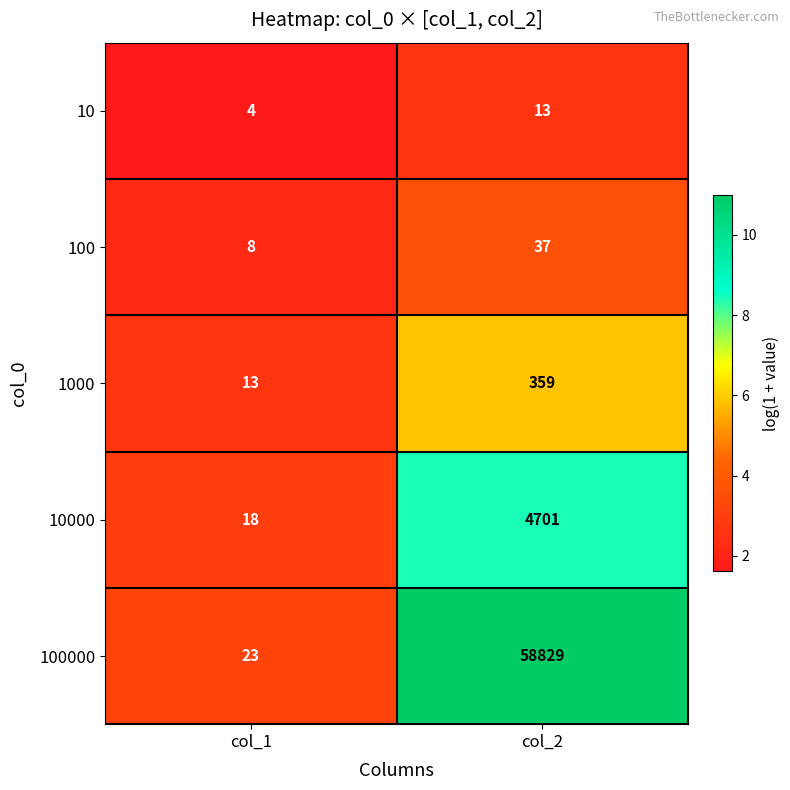

Rank the series at col_2 from highest to lowest value.

100000, 10000, 1000, 100, 10